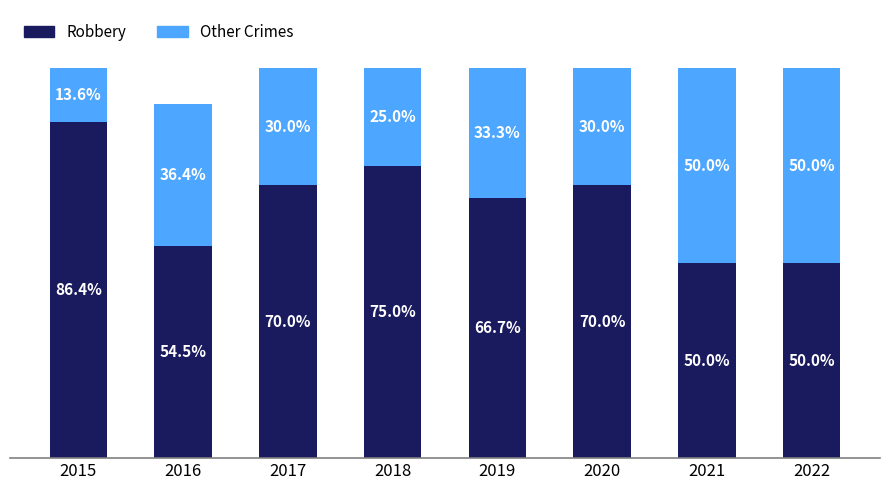

List the labels in order of Robbery value, largest first.

2015, 2018, 2017, 2020, 2019, 2016, 2021, 2022